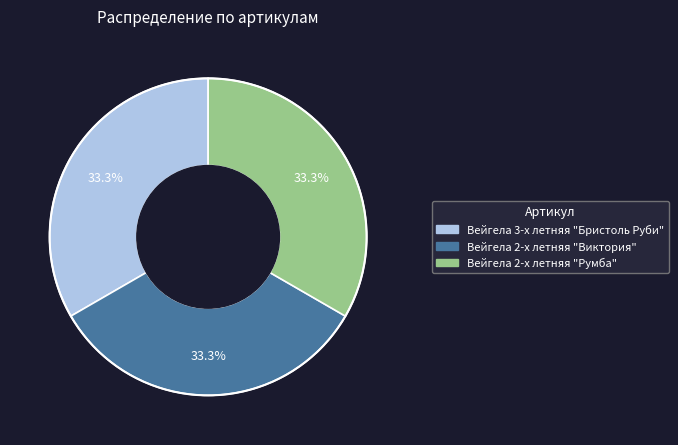

What is the ratio of the value at Вейгела 3-х летняя "Бристоль Руби" to the value at Вейгела 2-х летняя "Виктория"?

1.0